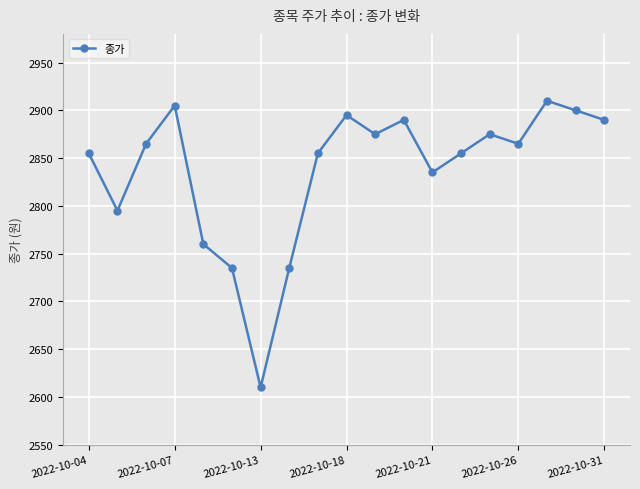

How many points are higher than both their immediate neighbors (excluding endpoints)?

5